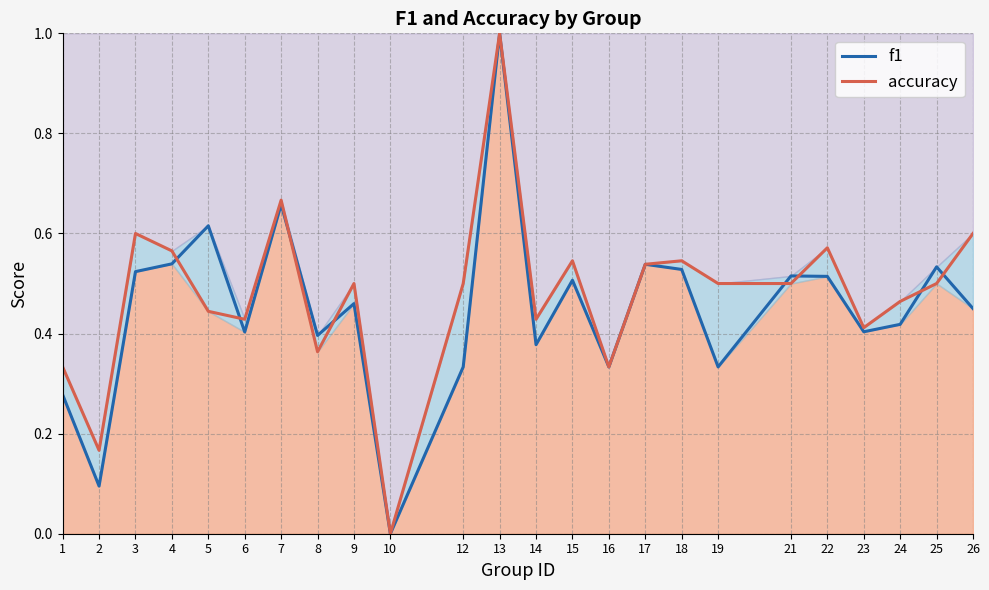

Where is the first local maximum for f1?

5